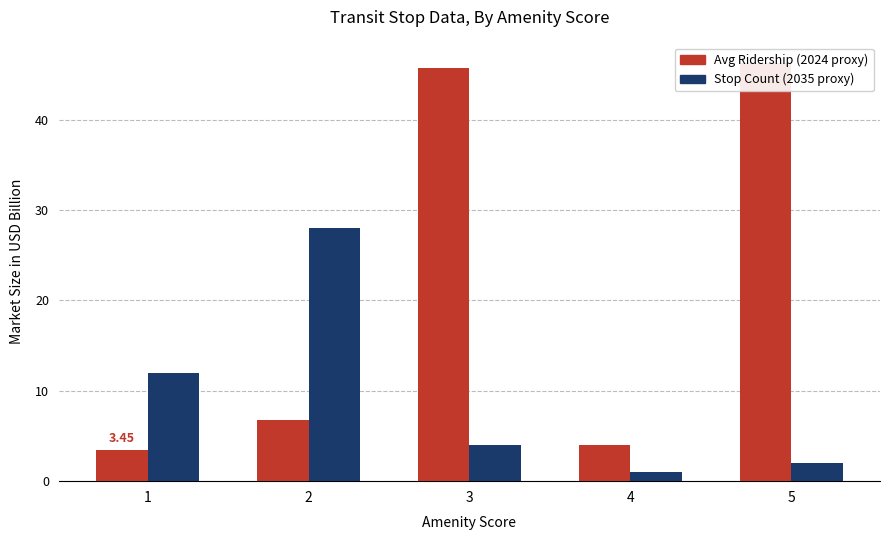

Which label corresponds to the largest value in the chart?

5